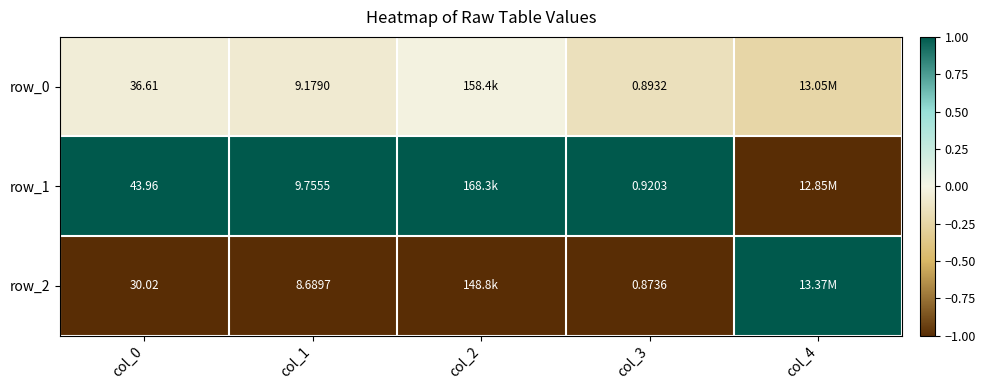

Is the value of row_2 at col_1 greater than the value of row_1 at col_3?

Yes